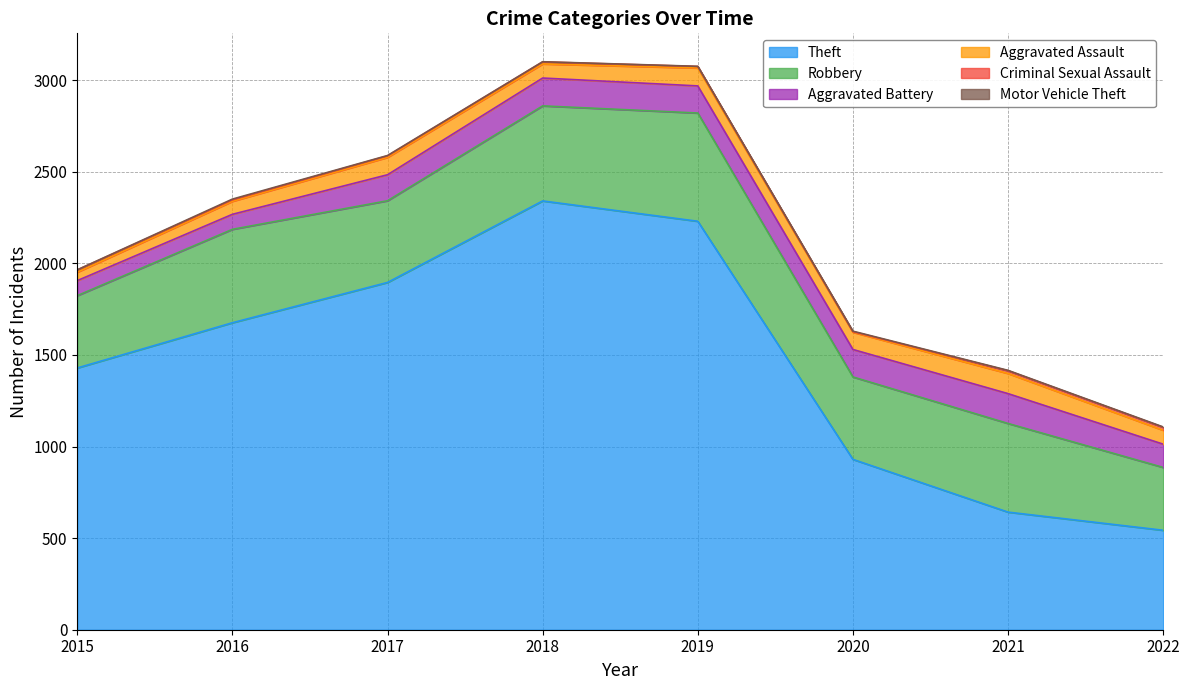

Which series has the widest spread of values?

Theft